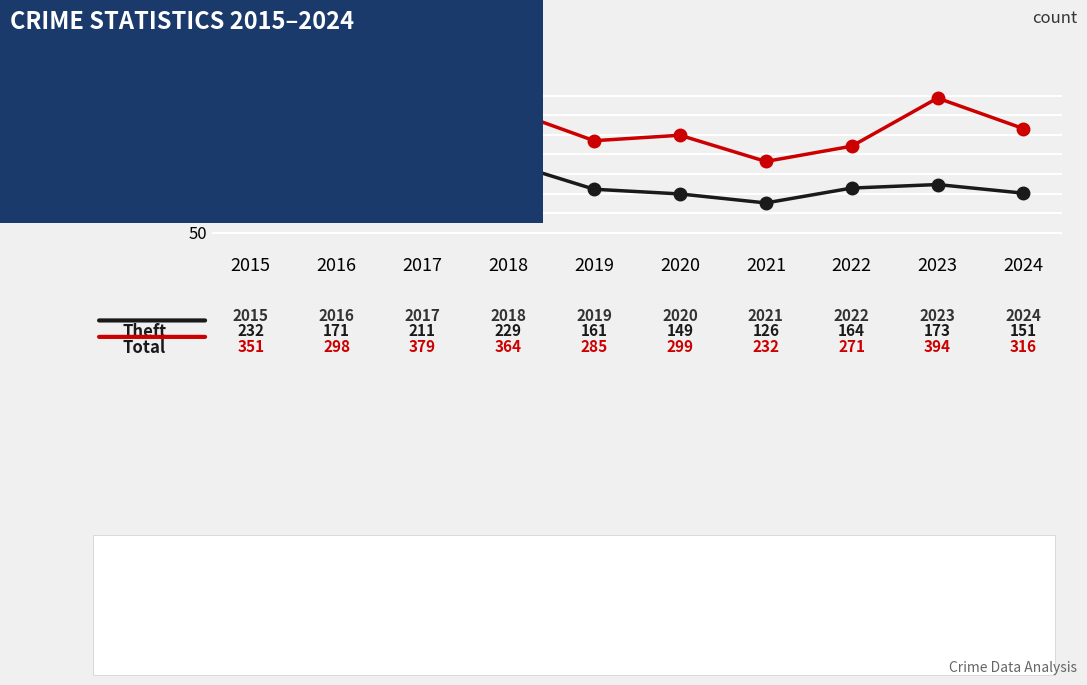

What is the minimum value shown in the chart?

126